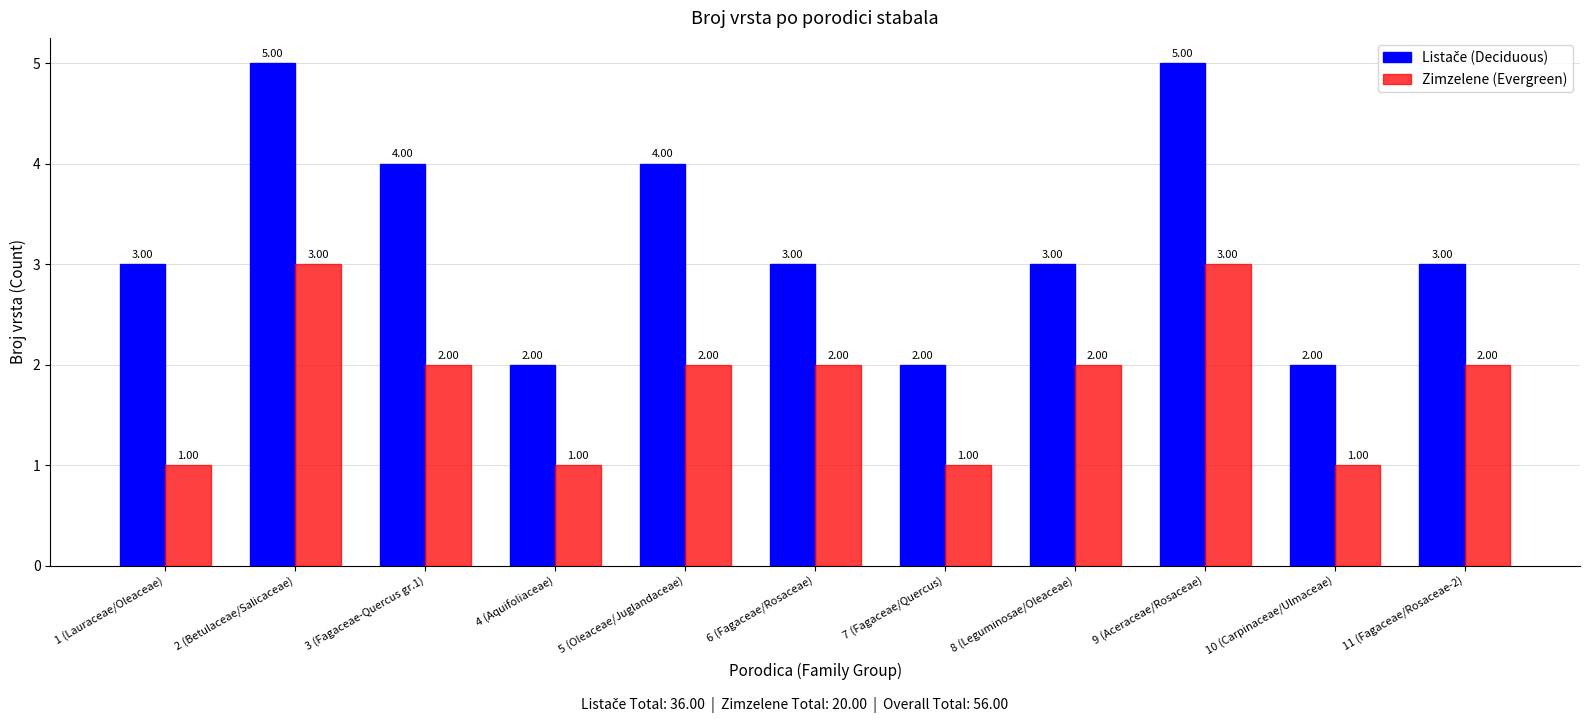

What is the total value across all series at 2 (Betulaceae/Salicaceae)?

8